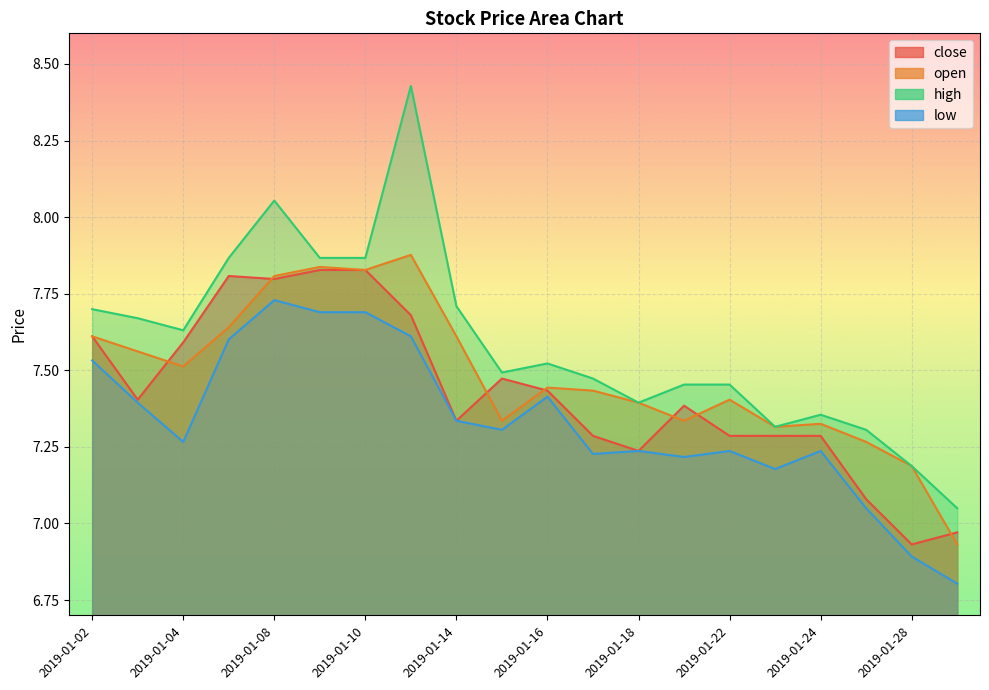

Rank the series by their average value, from highest to lowest.

high, open, close, low